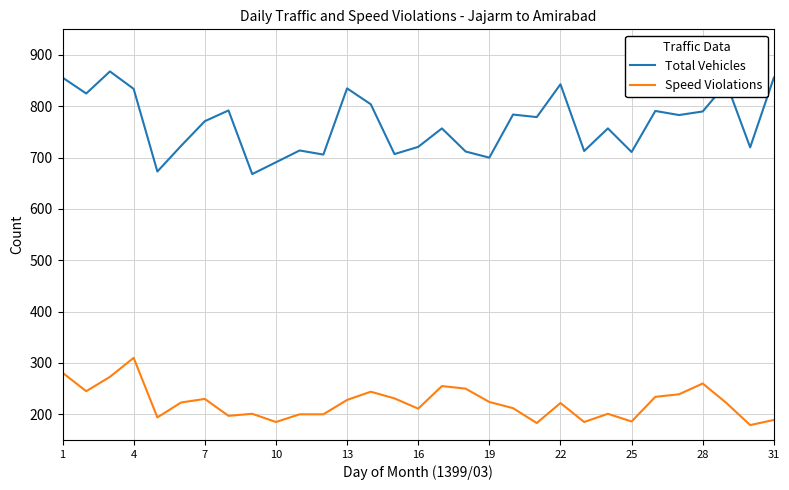

True or false: Total Vehicles and Speed Violations intersect in this chart.

False